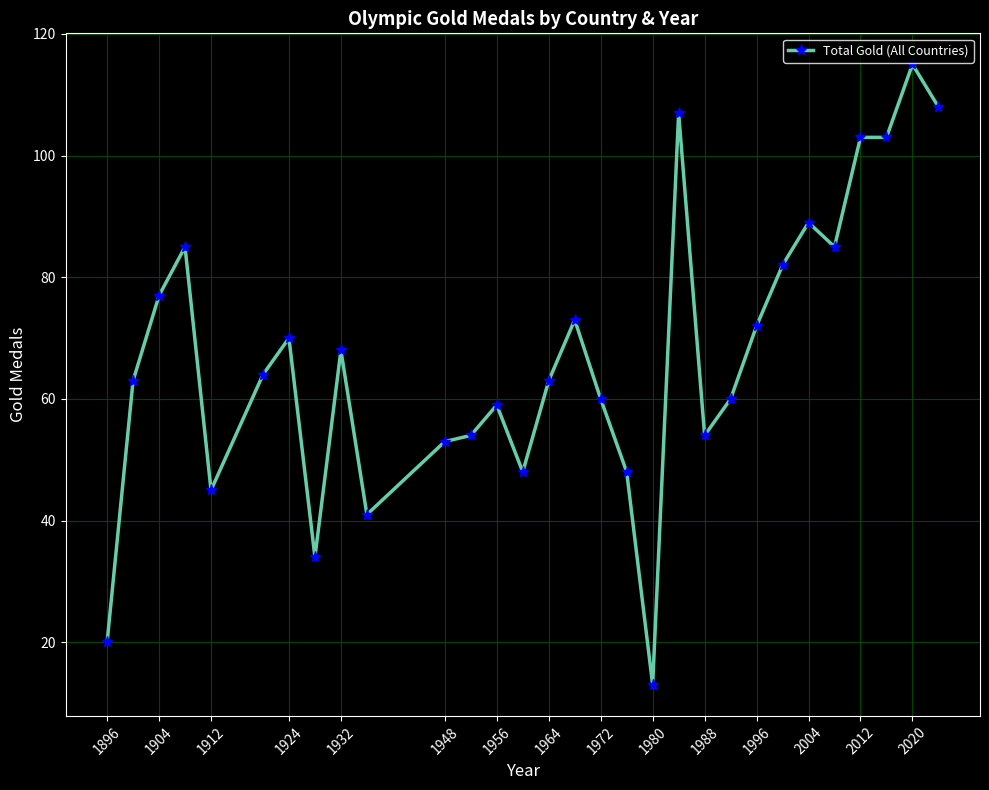

What is the average value?

67